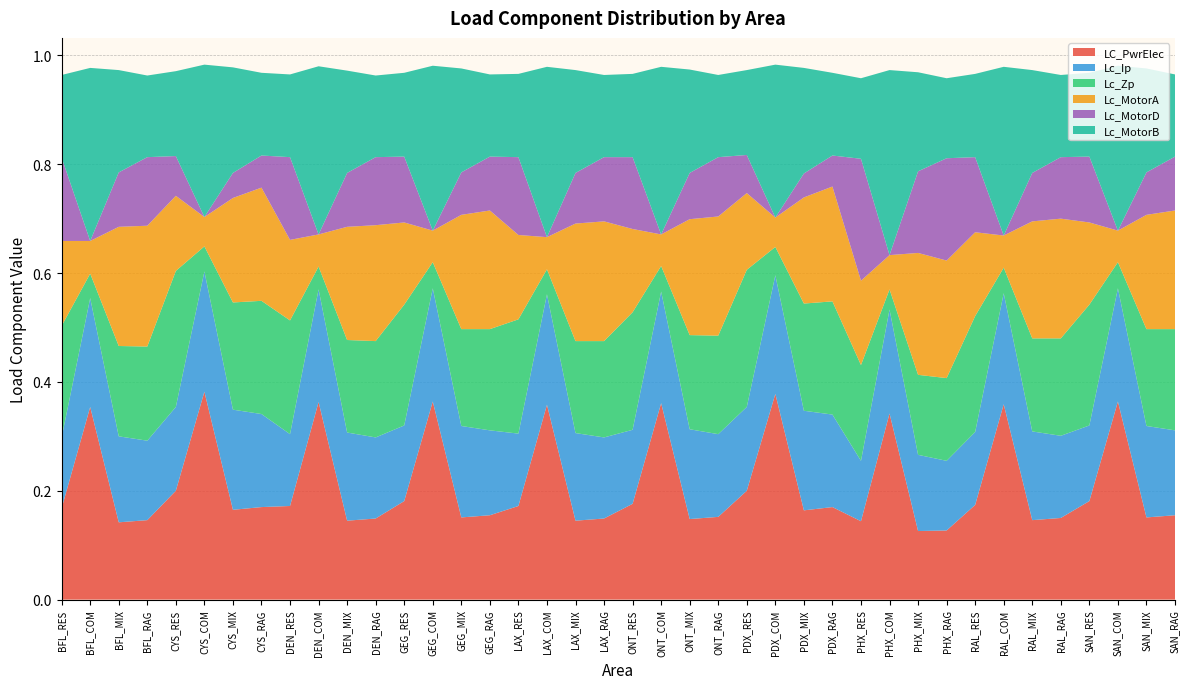

Reading left to right, list all the values displayed in this chart.

LC_PwrElec: 0.2	0.4	0.1	0.1	0.2	0.4	0.2	0.2	0.2	0.4	0.1	0.1	0.2	0.4	0.2	0.2	0.2	0.4	0.1	0.1	0.2	0.4	0.1	0.2	0.2	0.4	0.2	0.2	0.1	0.3	0.1	0.1	0.2	0.4	0.1	0.1	0.2	0.4	0.2	0.2
Lc_Ip: 0.1	0.2	0.2	0.1	0.2	0.2	0.2	0.2	0.1	0.2	0.2	0.1	0.1	0.2	0.2	0.2	0.1	0.2	0.2	0.1	0.1	0.2	0.2	0.2	0.2	0.2	0.2	0.2	0.1	0.2	0.1	0.1	0.1	0.2	0.2	0.2	0.1	0.2	0.2	0.2
Lc_Zp: 0.2	0.0	0.2	0.2	0.2	0.0	0.2	0.2	0.2	0.0	0.2	0.2	0.2	0.0	0.2	0.2	0.2	0.0	0.2	0.2	0.2	0.0	0.2	0.2	0.3	0.1	0.2	0.2	0.2	0.0	0.1	0.2	0.2	0.0	0.2	0.2	0.2	0.0	0.2	0.2
Lc_MotorA: 0.2	0.1	0.2	0.2	0.1	0.1	0.2	0.2	0.1	0.1	0.2	0.2	0.2	0.1	0.2	0.2	0.2	0.1	0.2	0.2	0.2	0.1	0.2	0.2	0.1	0.1	0.2	0.2	0.2	0.1	0.2	0.2	0.2	0.1	0.2	0.2	0.2	0.1	0.2	0.2
Lc_MotorD: 0.2	0.0	0.1	0.1	0.1	0.0	0.0	0.1	0.2	0.0	0.1	0.1	0.1	0.0	0.1	0.1	0.1	0.0	0.1	0.1	0.1	0.0	0.1	0.1	0.1	0.0	0.0	0.1	0.2	0.0	0.1	0.2	0.1	0.0	0.1	0.1	0.1	0.0	0.1	0.1
Lc_MotorB: 0.2	0.3	0.2	0.1	0.2	0.3	0.2	0.2	0.2	0.3	0.2	0.1	0.2	0.3	0.2	0.2	0.2	0.3	0.2	0.2	0.2	0.3	0.2	0.2	0.2	0.3	0.2	0.2	0.1	0.3	0.2	0.1	0.2	0.3	0.2	0.2	0.2	0.3	0.2	0.2